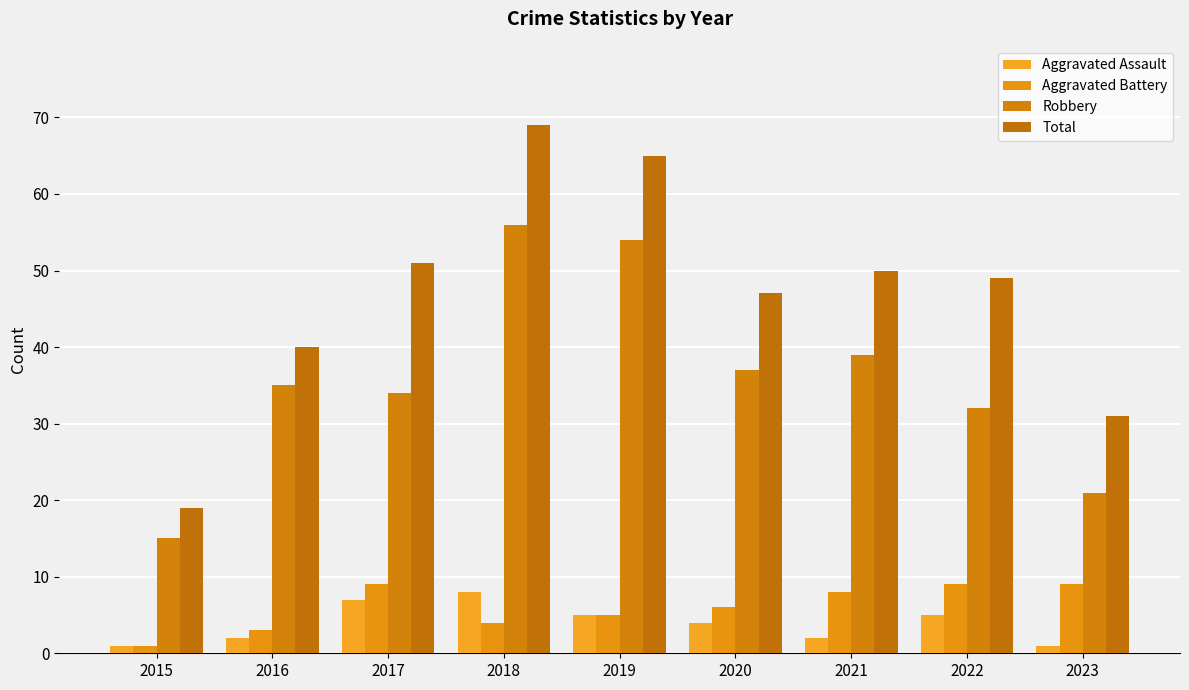

The value of Total at 2018 is 69. True or false?

True